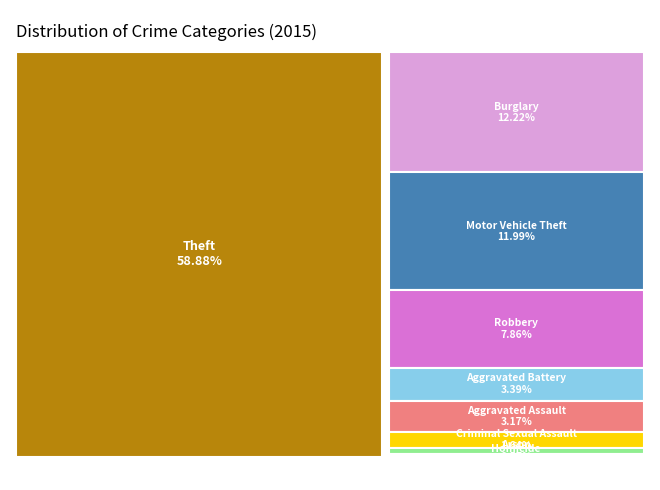

The Robbery slice represents 22% of the pie. True or false?

False